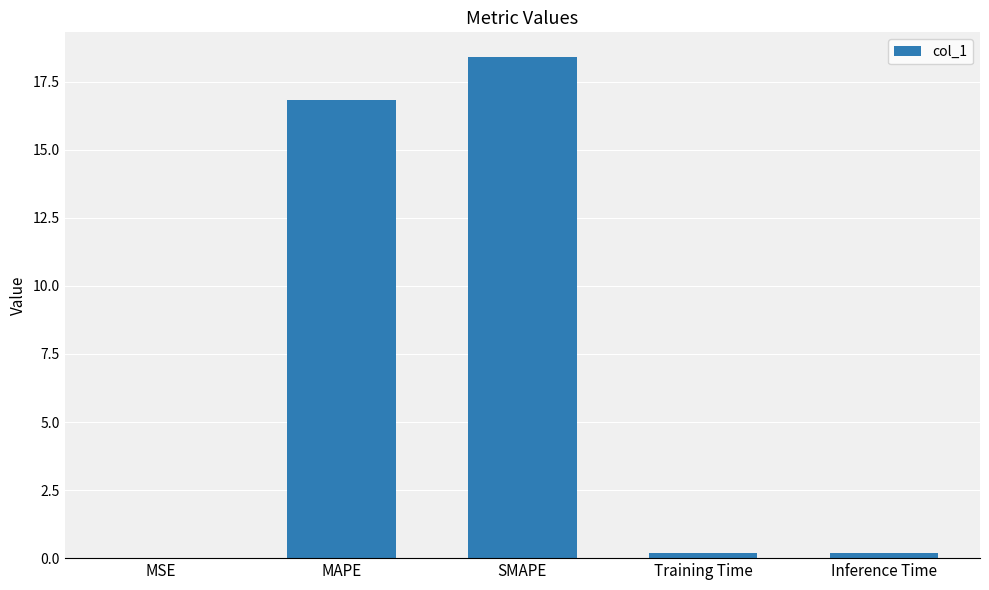

What is the sum of the values at SMAPE and Training Time?

18.6